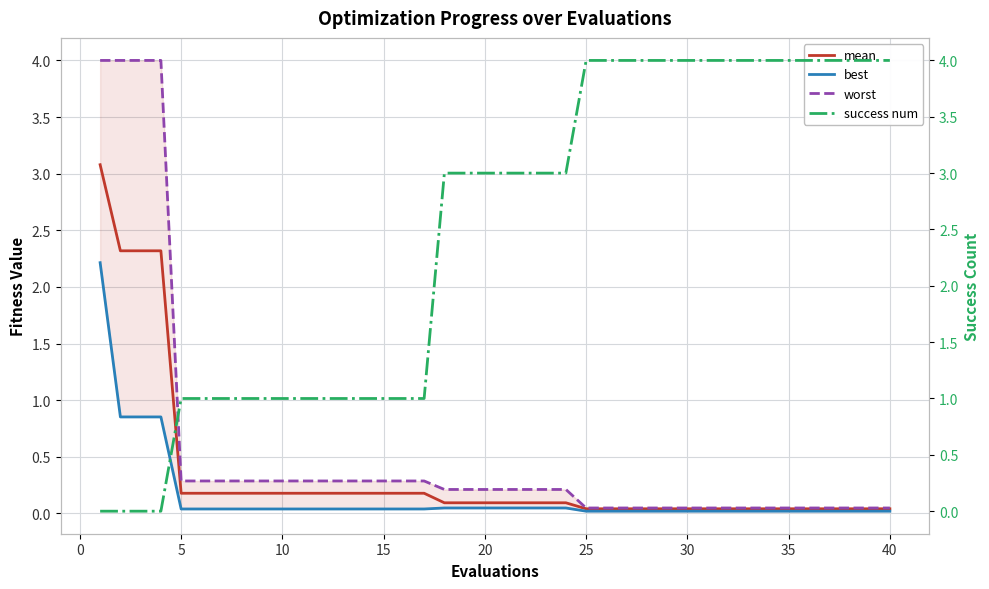

What is the sum of all mean values?

13.6